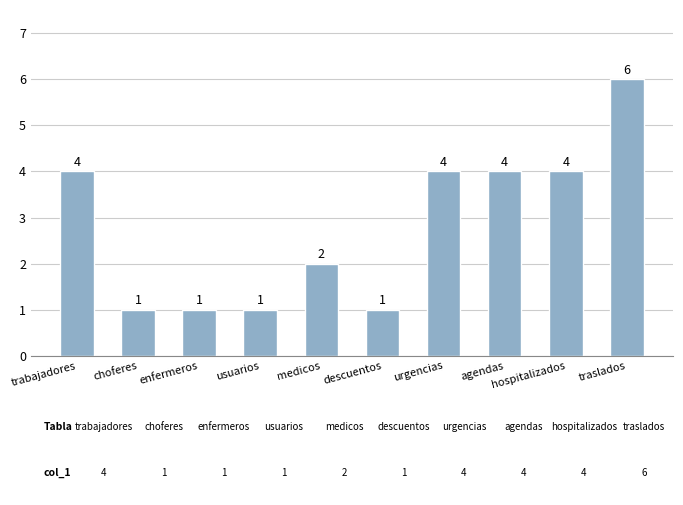

True or false: the data shows 4 at agendas.

True